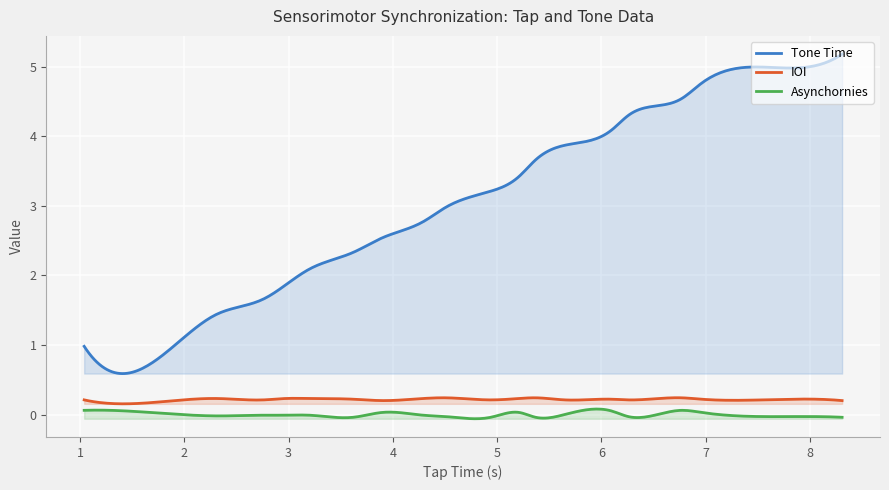

Which series has the largest range (max minus min)?

Tone Time